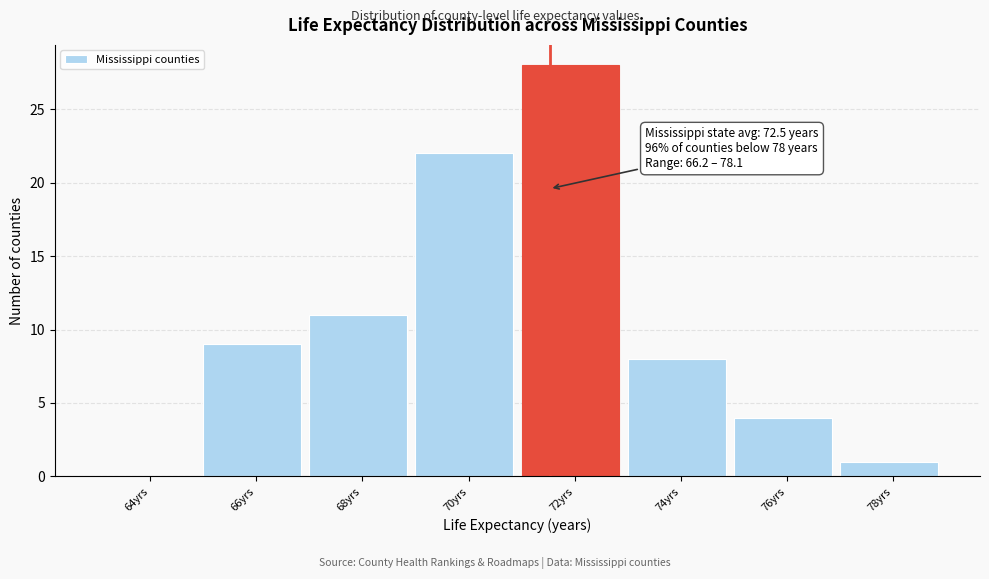

Reading right to left, extract all data points from this chart.

78yrs=1	76yrs=4	74yrs=8	72yrs=28	70yrs=22	68yrs=11	66yrs=9	64yrs=0